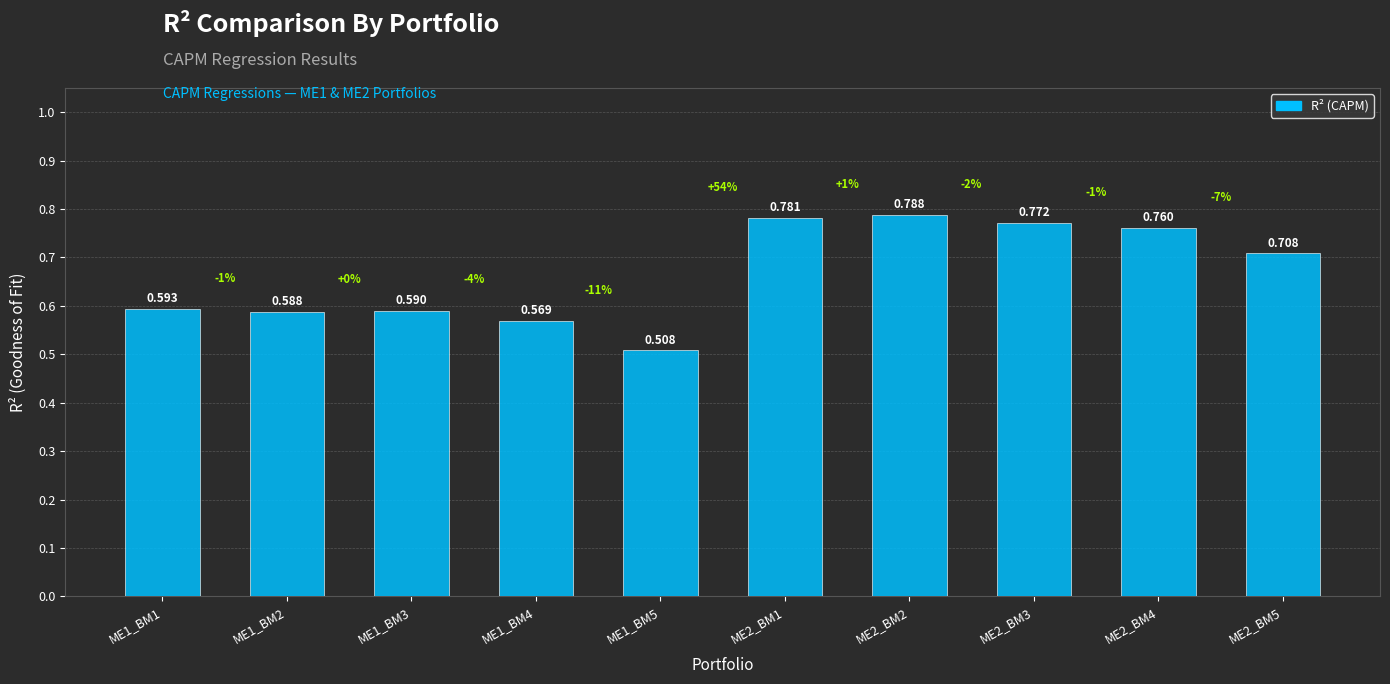

How many series are shown in this chart?

1